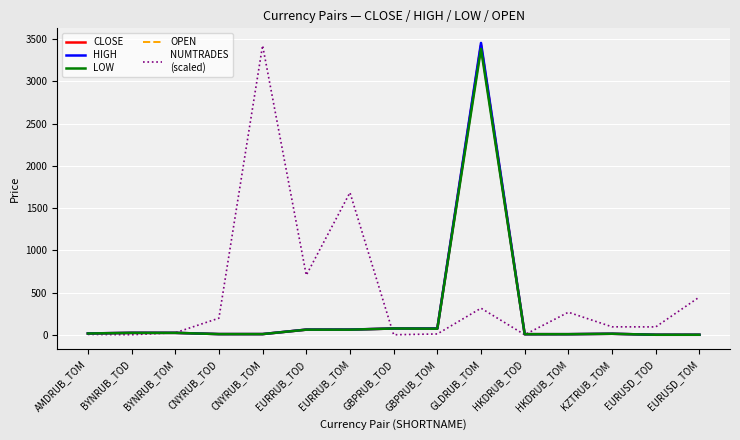

What is the maximum value shown in the chart?

3455.0